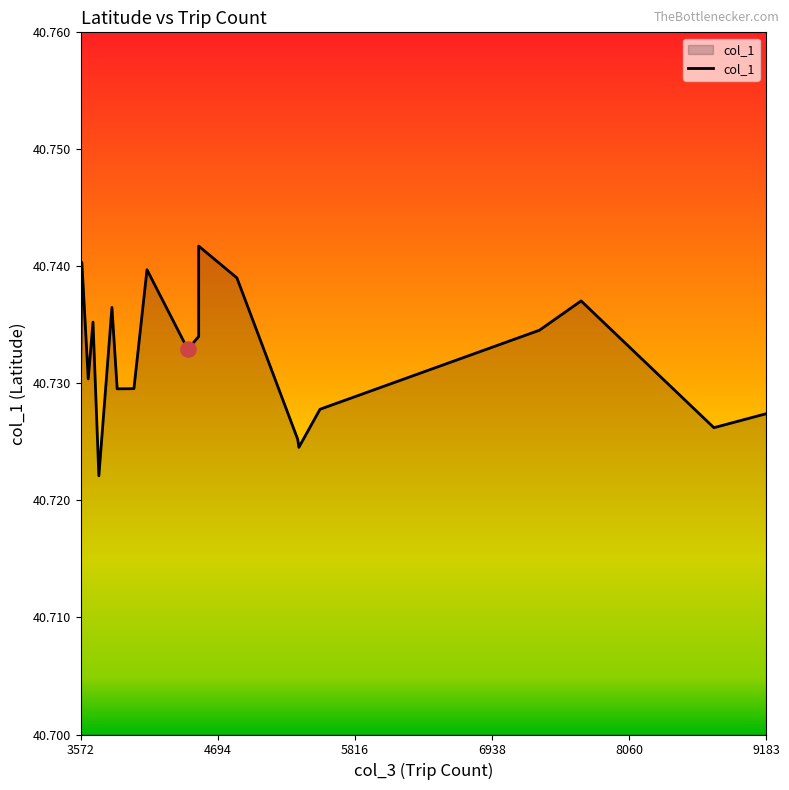

What is the ratio of the value at 5816 to the value at 4694?

1.0